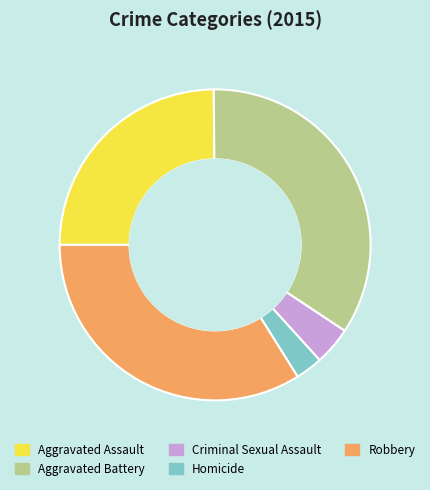

How many segments does this pie chart have?

5